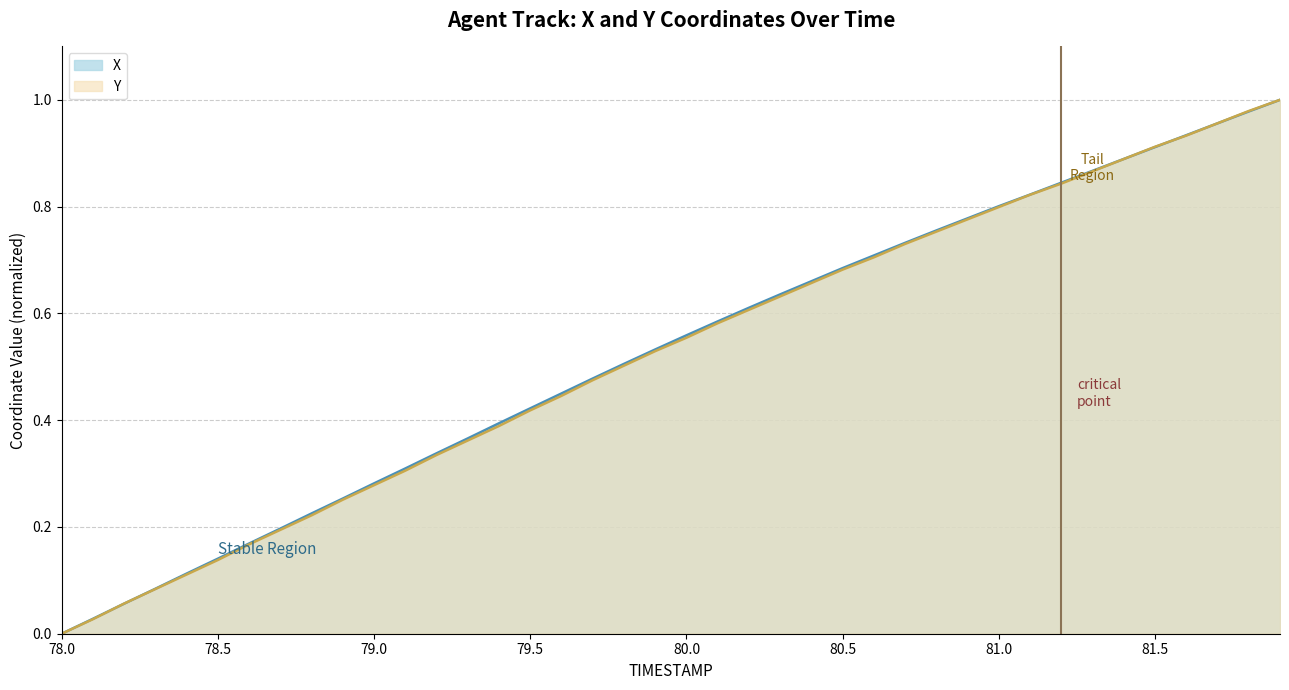

At which label does Y reach its peak?

81.9